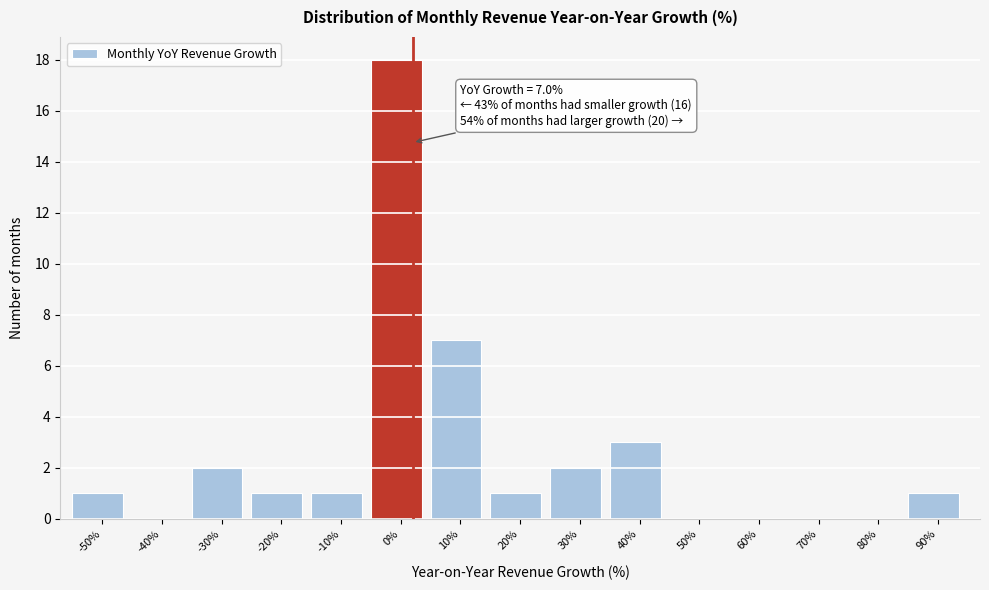

Reading left to right, list all the values displayed in this chart.

-50%=1	-40%=0	-30%=2	-20%=1	-10%=1	0%=18	10%=7	20%=1	30%=2	40%=3	50%=0	60%=0	70%=0	80%=0	90%=1